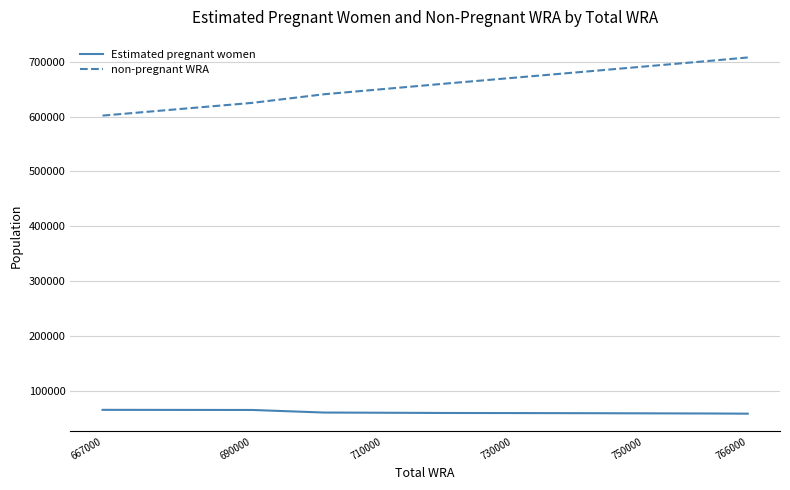

List the series in order of their peak value, highest first.

non-pregnant WRA, Estimated pregnant women